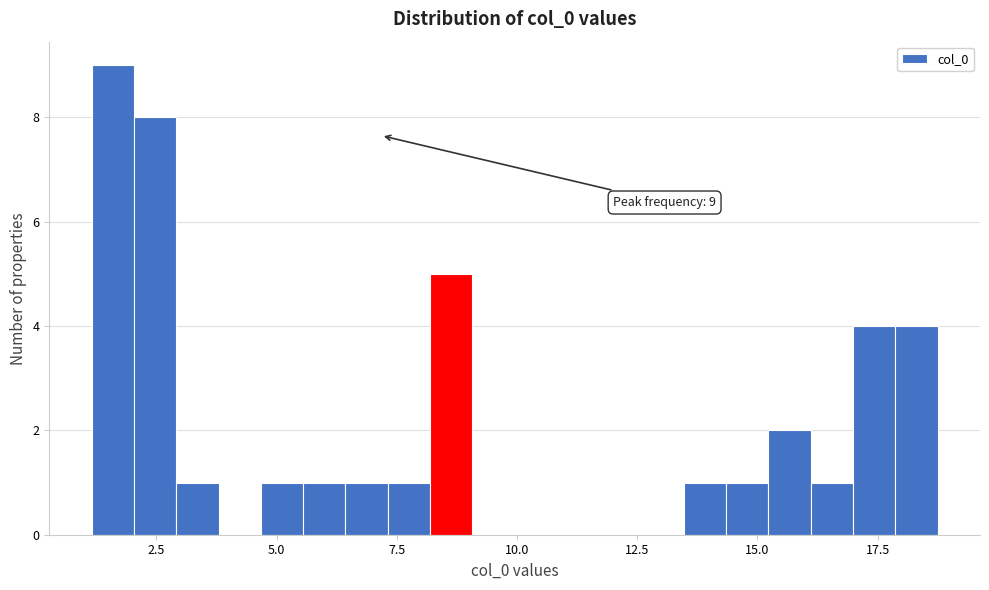

Around what value on the x-axis is the tallest bar? Give the approximate position of its centre, as read against the axis.

1.5